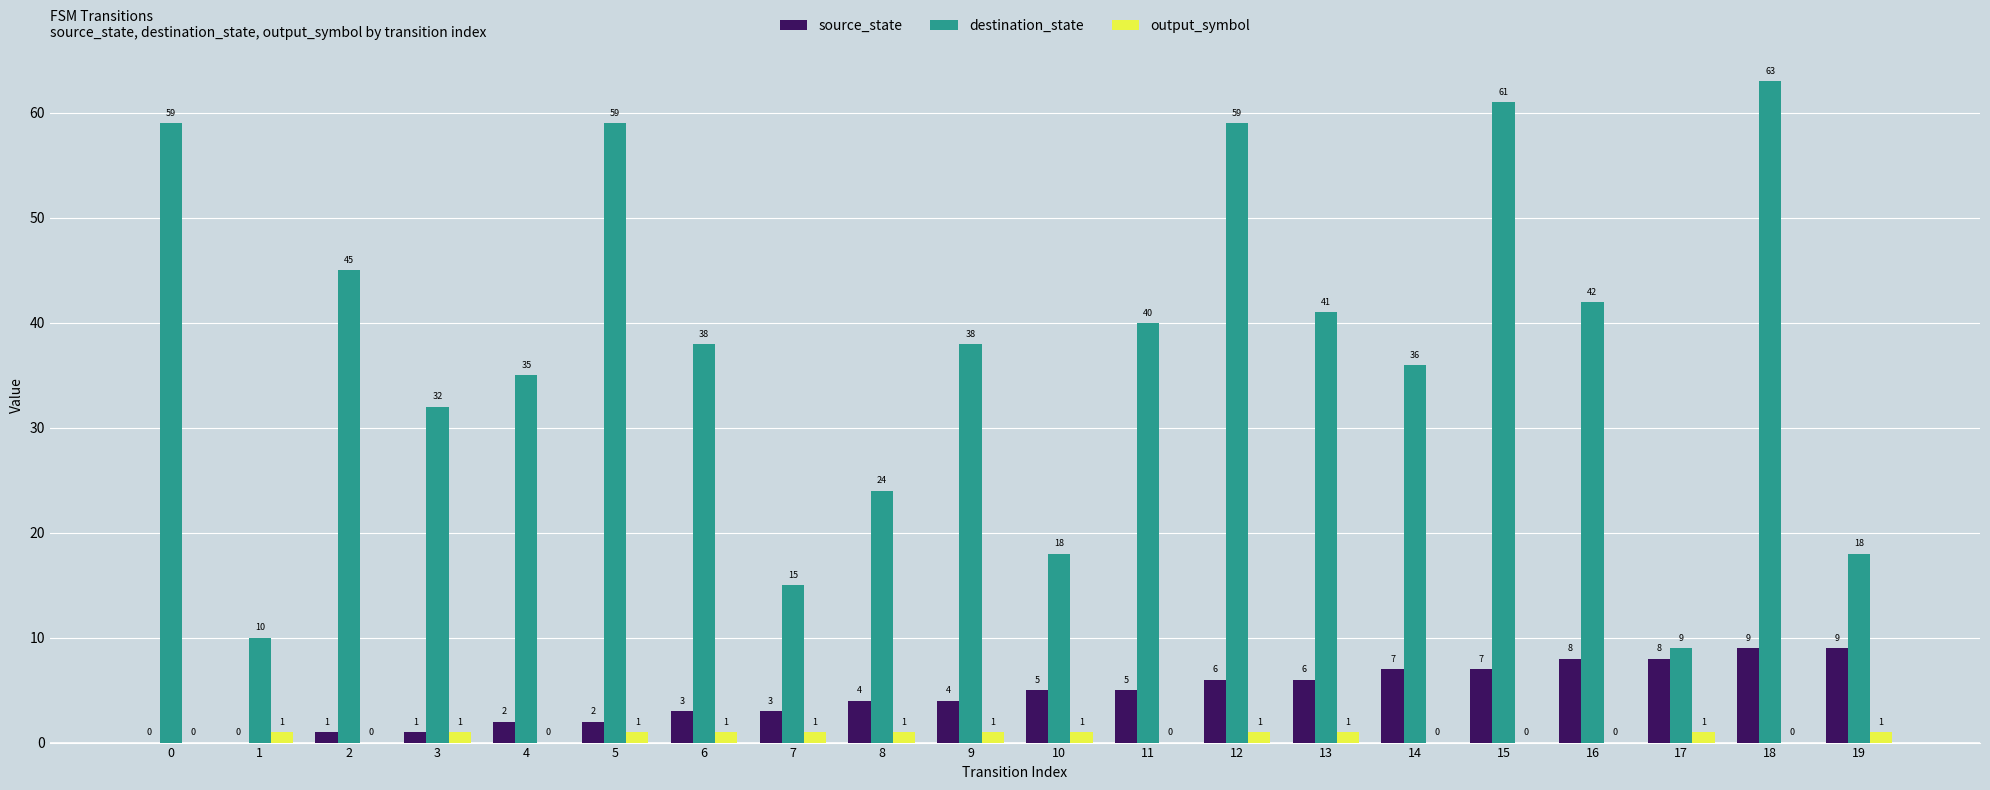

What is the sum of the source_state values at 16 and 12?

14